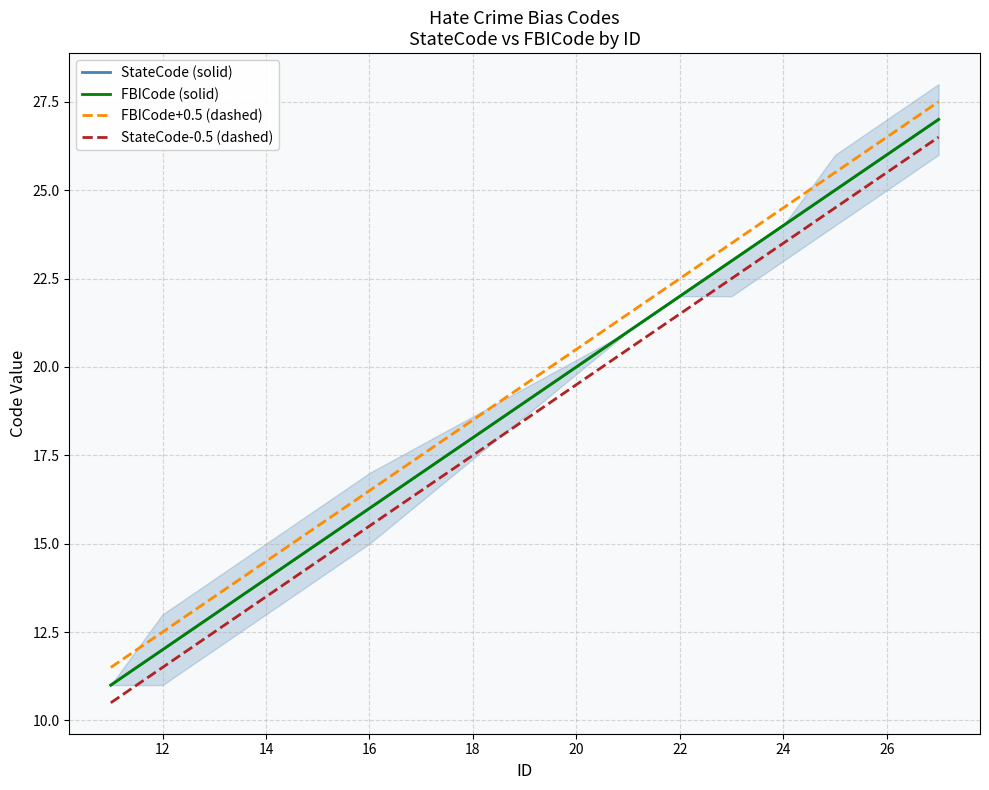

Reading left to right, extract all data points from this chart.

StateCode (solid): 11.0	12.0	13.0	14.0	15.0	16.0	21.0	22.0	23.0	24.0	25.0	26.0	27.0
FBICode (solid): 11.0	12.0	13.0	14.0	15.0	16.0	21.0	22.0	23.0	24.0	25.0	26.0	27.0
FBICode+0.5 (dashed): 11.5	12.5	13.5	14.5	15.5	16.5	21.5	22.5	23.5	24.5	25.5	26.5	27.5
StateCode-0.5 (dashed): 10.5	11.5	12.5	13.5	14.5	15.5	20.5	21.5	22.5	23.5	24.5	25.5	26.5